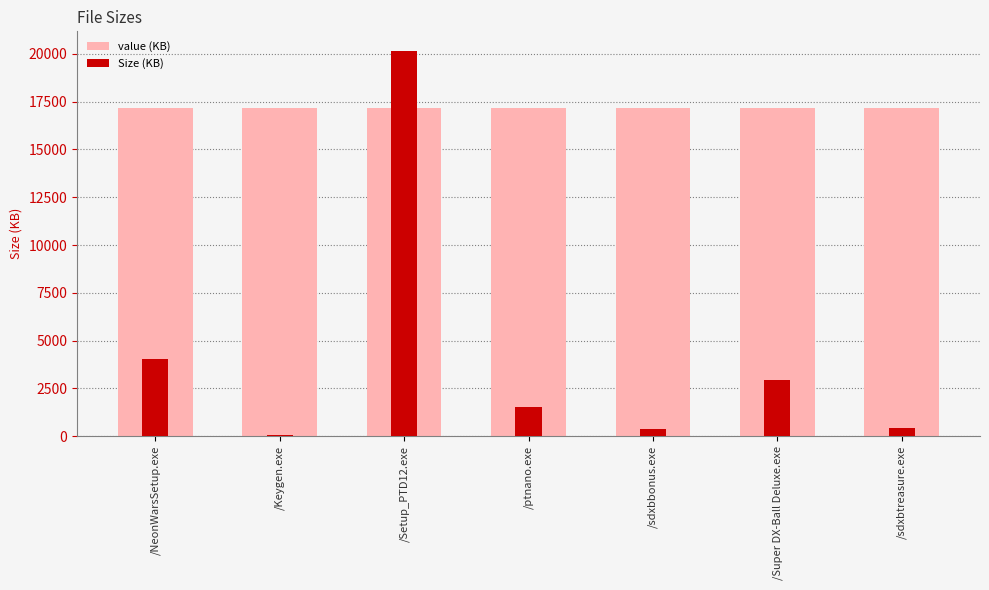

What is the minimum value shown in the chart?

75.5